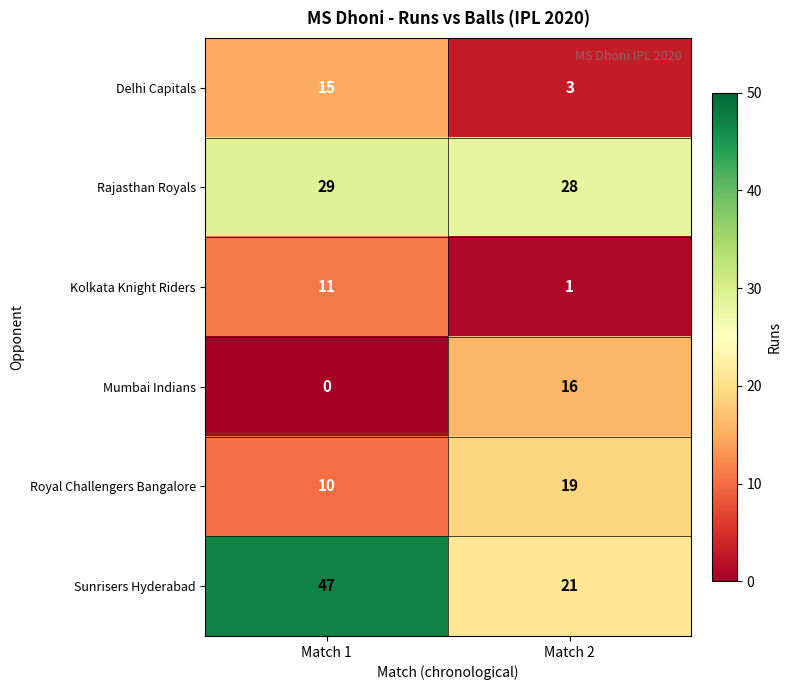

What is the sum of all Rajasthan Royals values?

57